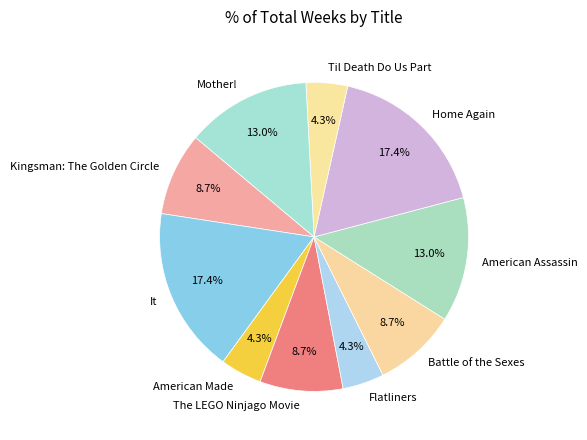

What percentage is the Mother! slice, to the nearest percent?

13%